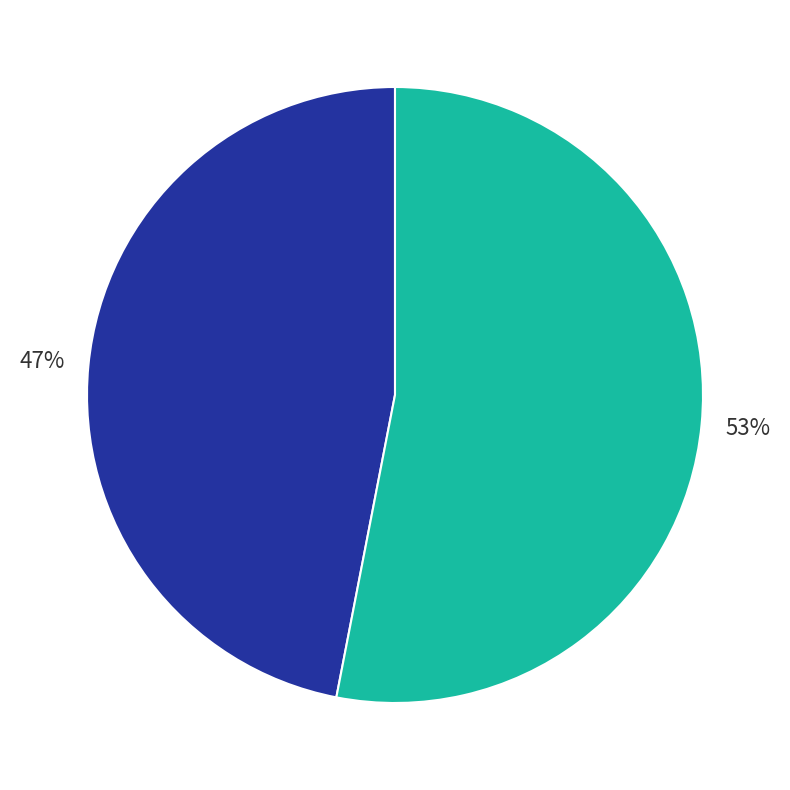

Is there any slice that represents more than half of the pie?

Yes